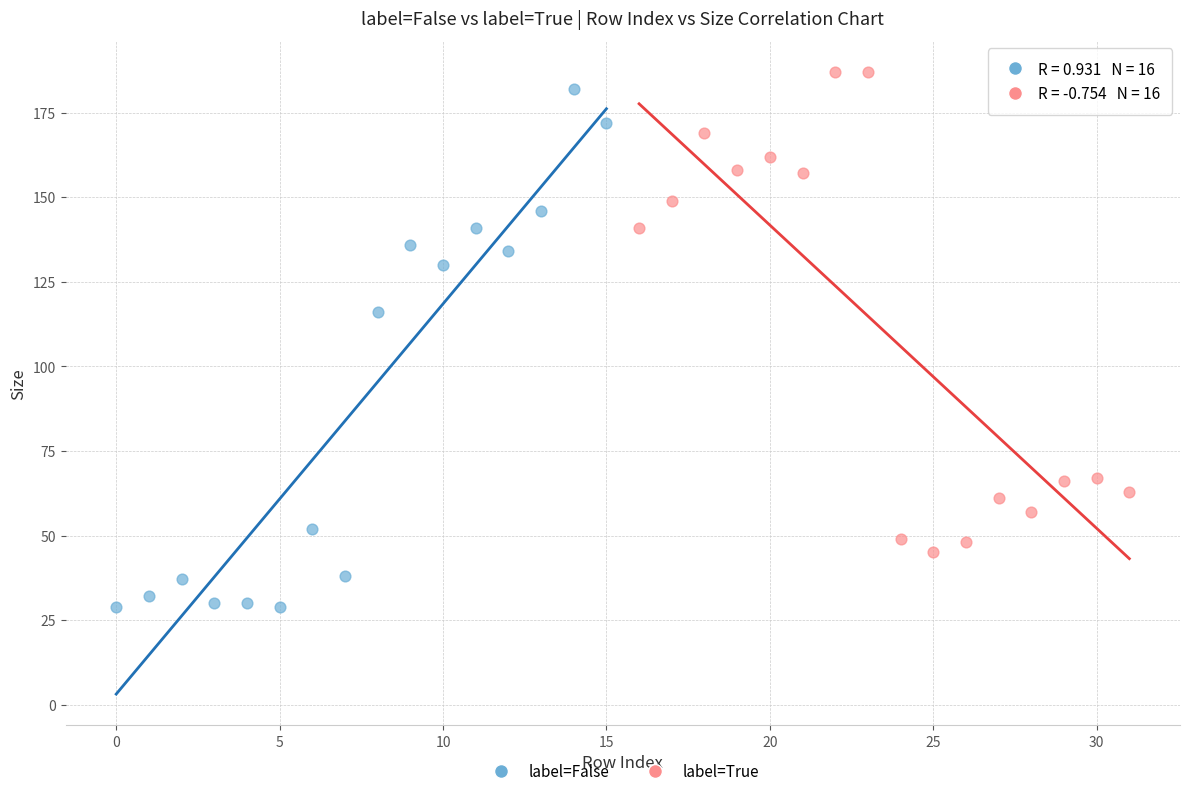

Which series has the widest spread of Y values?

label=False